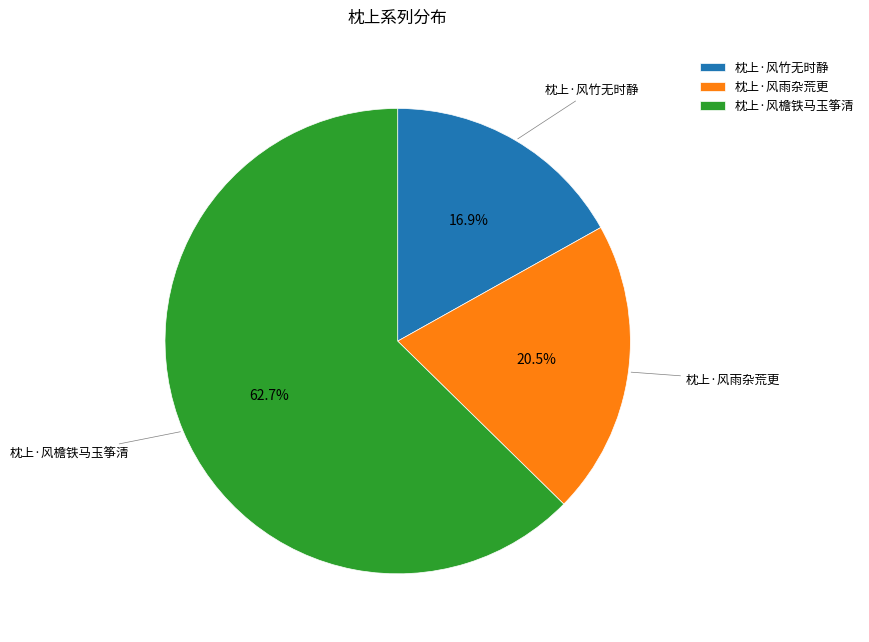

To the nearest percent, what is the difference between the largest and smallest slice percentages?

46%